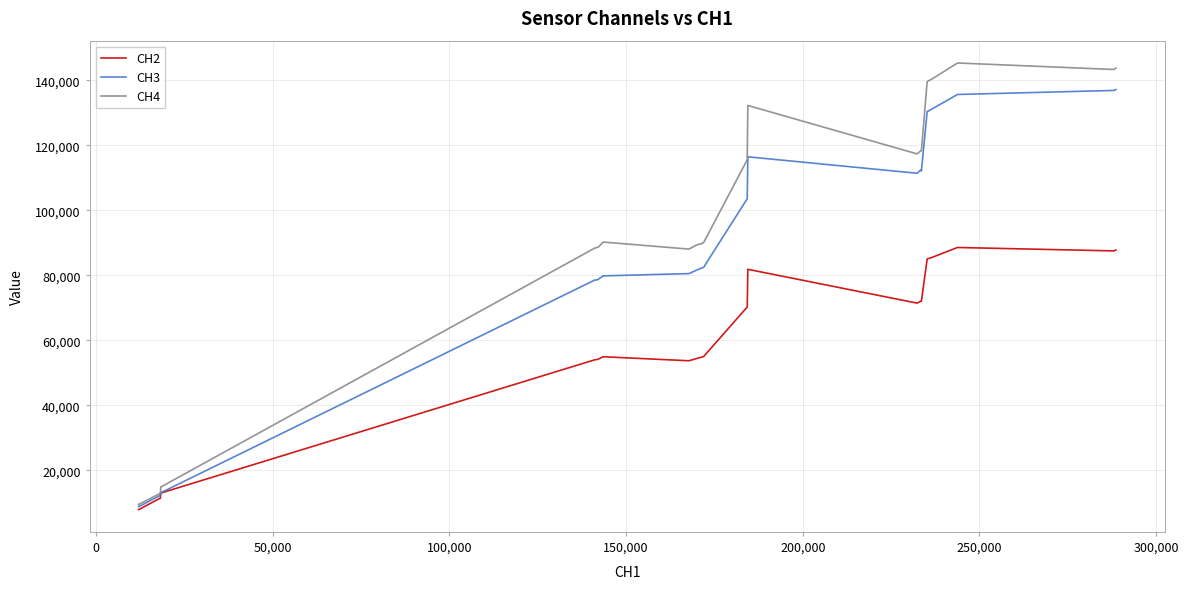

How many lines are shown in the chart?

3